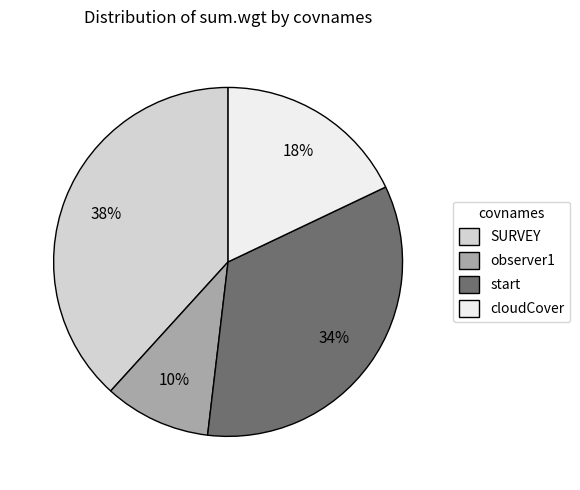

Which slice is the smallest?

observer1